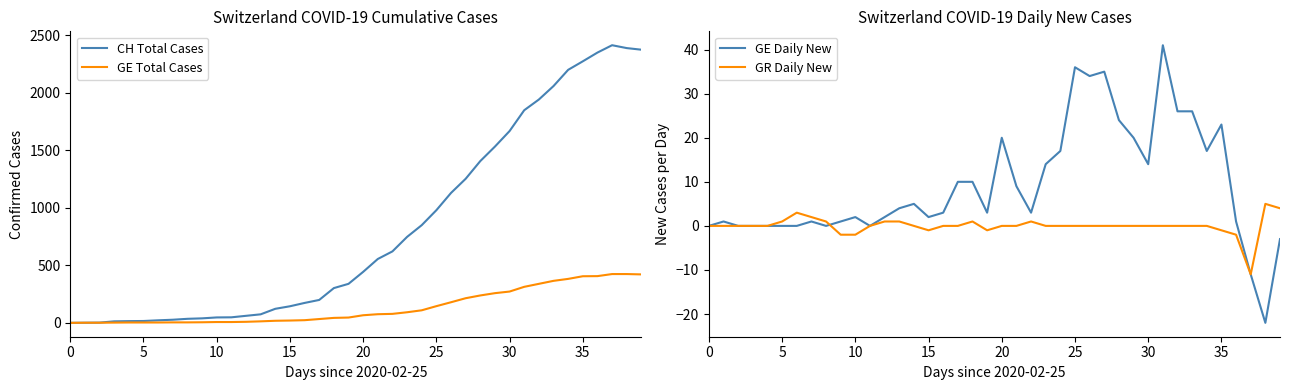

The value of GE Total Cases at 35 is 405. True or false?

True